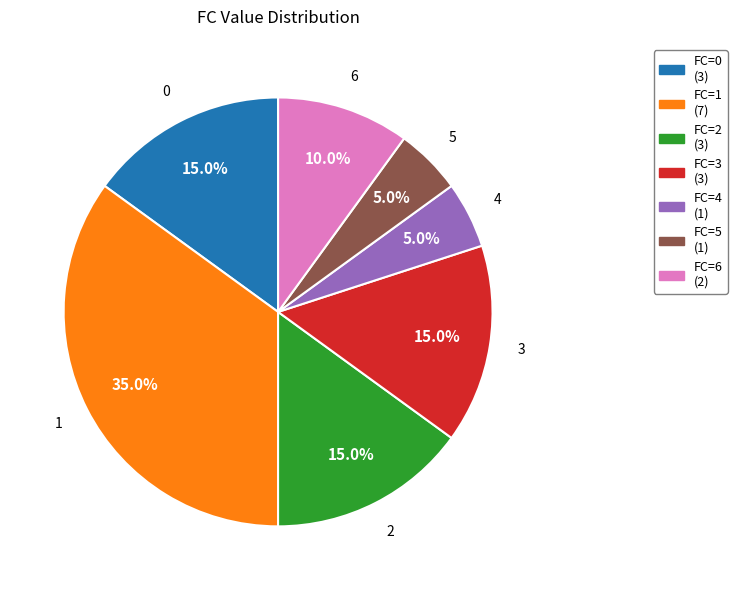

Approximately how many times larger is the value at FC=4 (1) compared to FC=2 (3)?

0.3